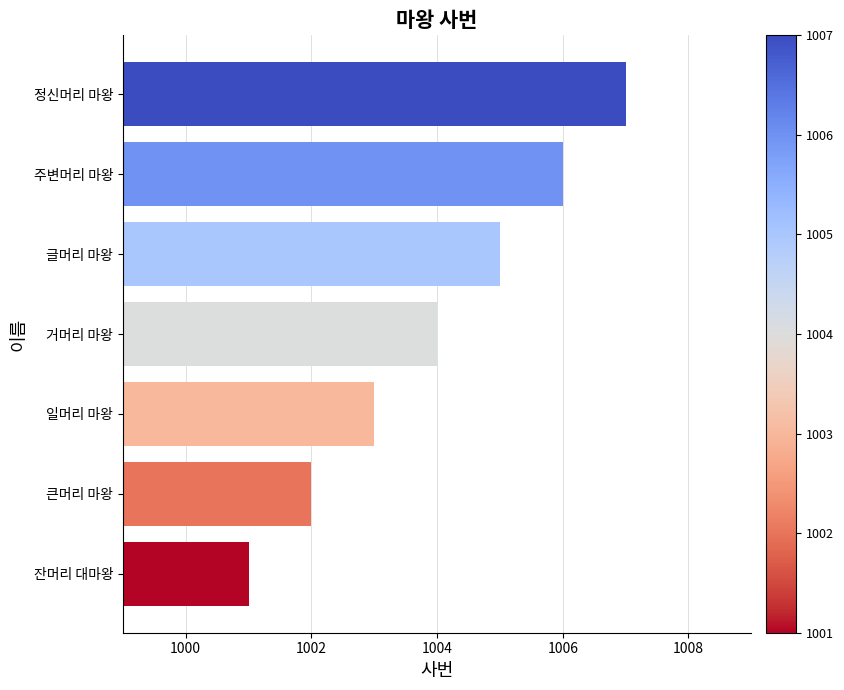

How many data points does each series have?

7